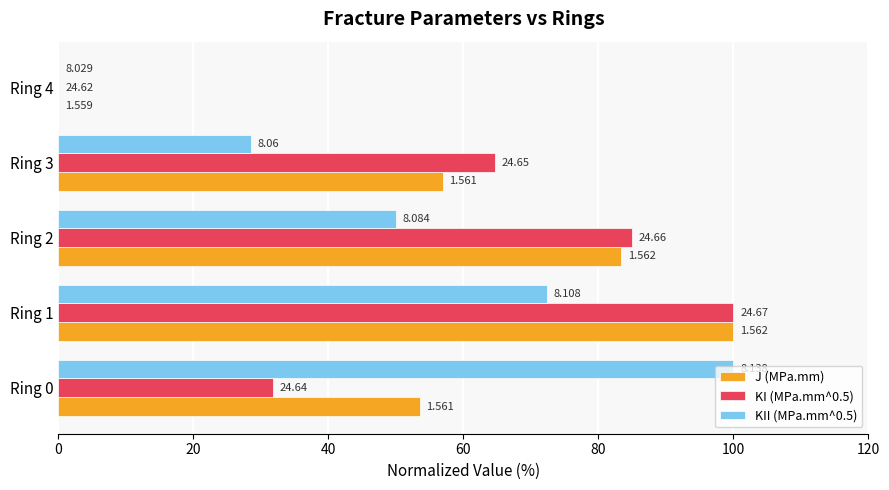

What are all the series names shown in the legend?

J (MPa.mm), KI (MPa.mm^0.5), KII (MPa.mm^0.5)